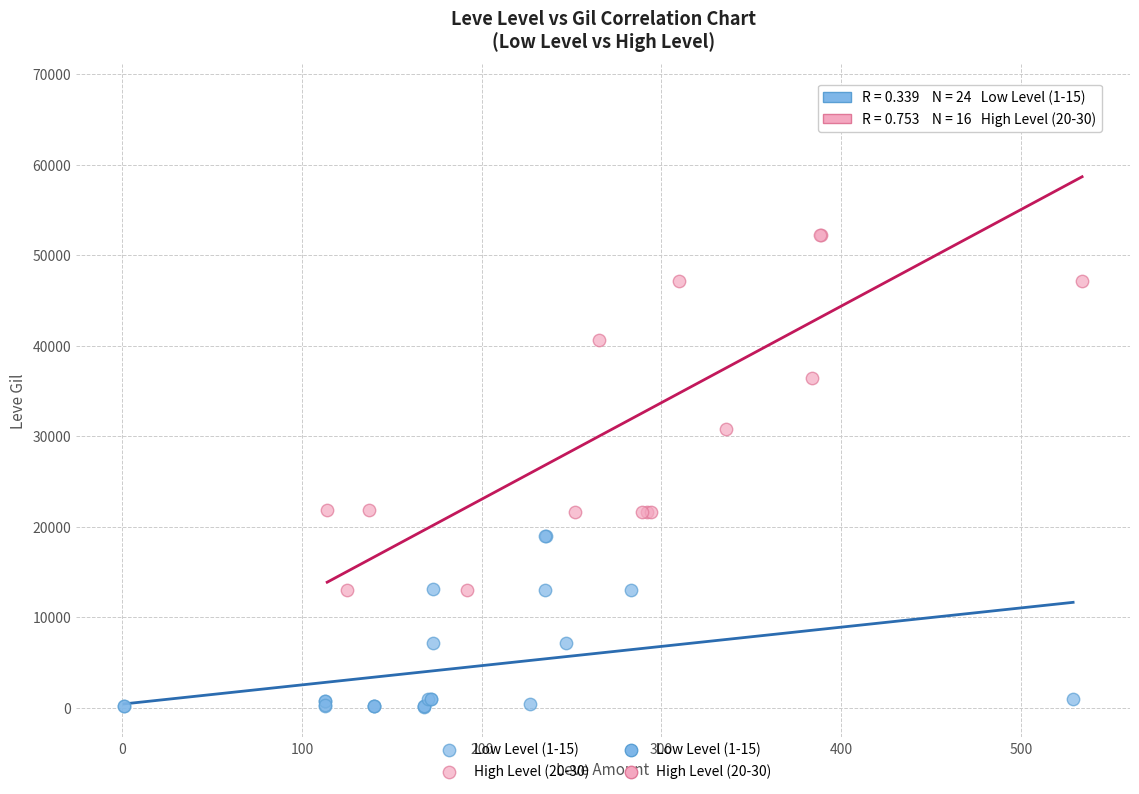

Which series has the widest spread of Y values?

High Level (20-30)